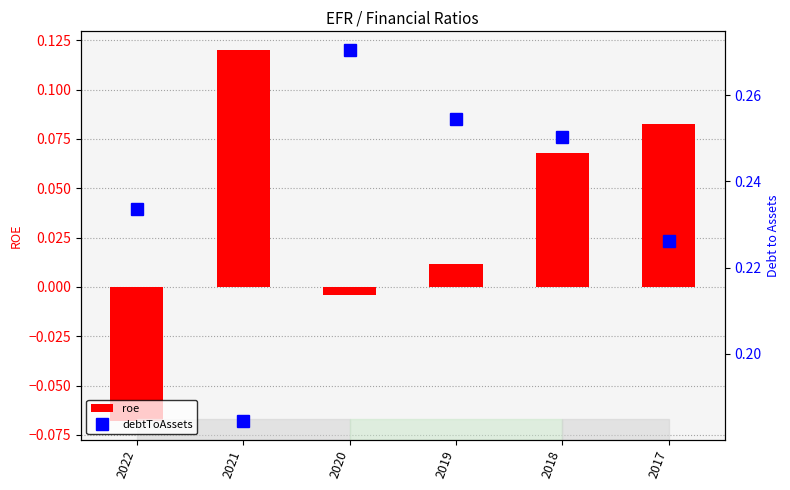

What is the value of the debtToAssets bar at the 3rd from the left?

0.3